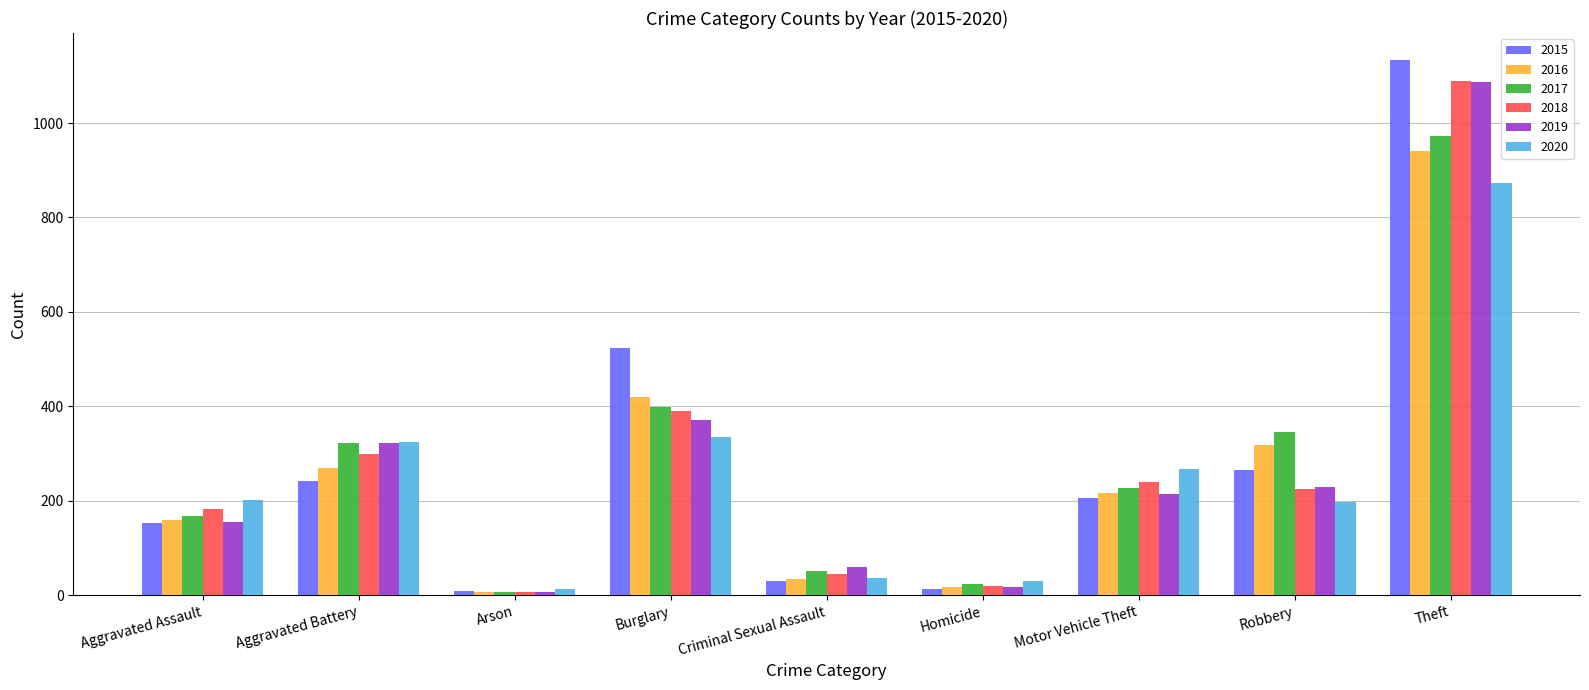

What is the difference between the second highest and minimum values in the 2020 series?

324